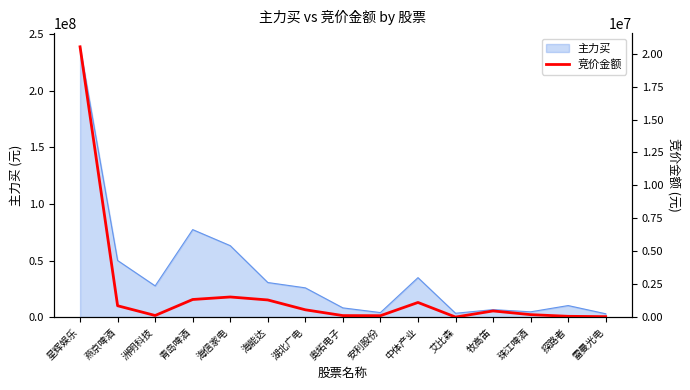

At which label is 主力买 closest to 120970520?

青岛啤酒